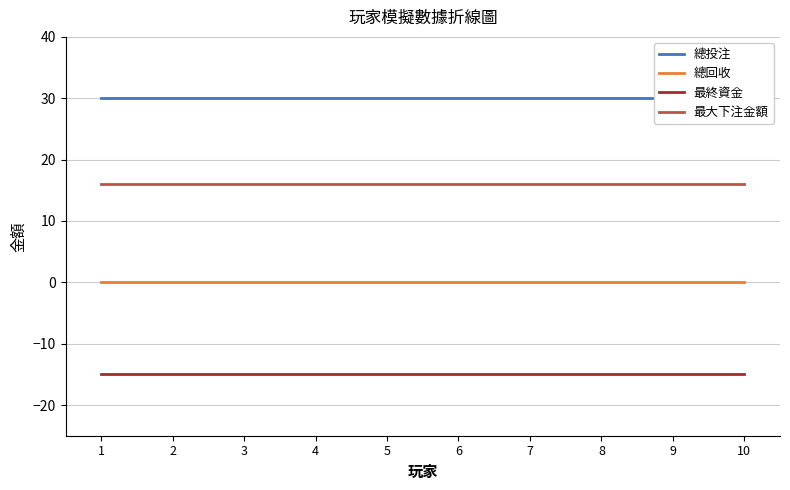

What is the maximum value for 總投注?

30